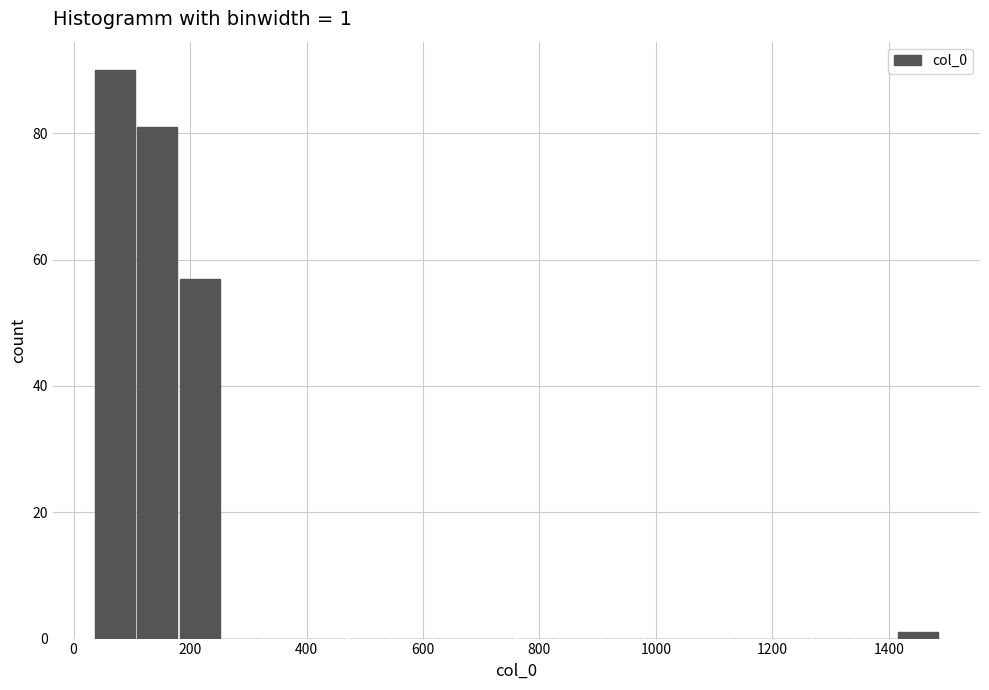

Around what value on the x-axis is the tallest bar? Give the approximate position of its centre, as read against the axis.

80